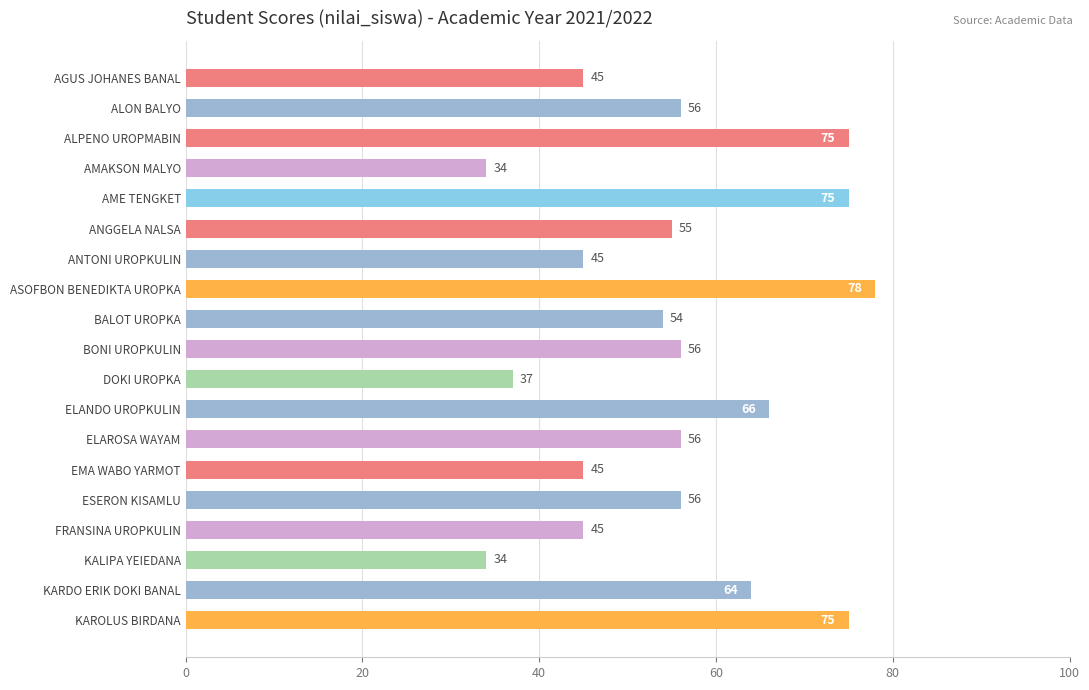

What is the ratio of the value at ELAROSA WAYAM to the value at BALOT UROPKA?

1.0